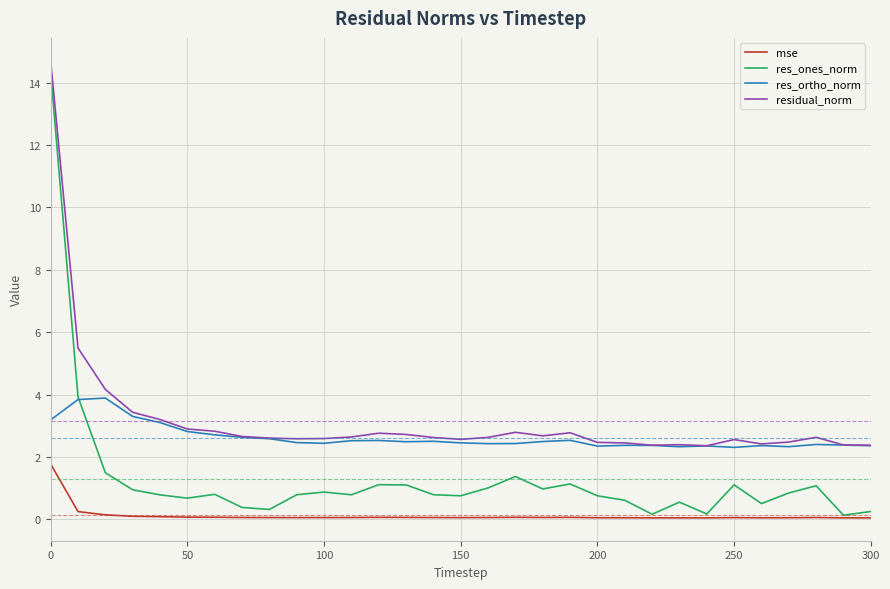

How many lines are shown in the chart?

4